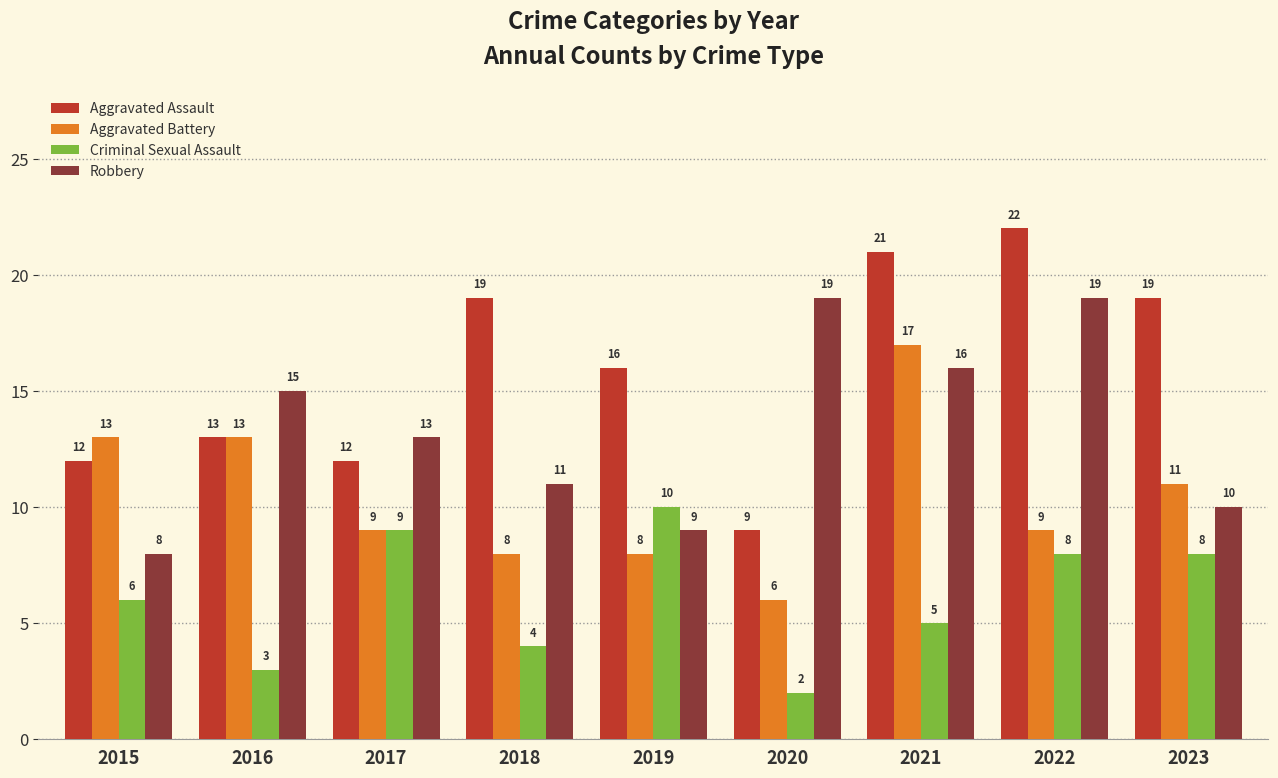

What is the sum of the Aggravated Battery values at 2021 and 2020?

23